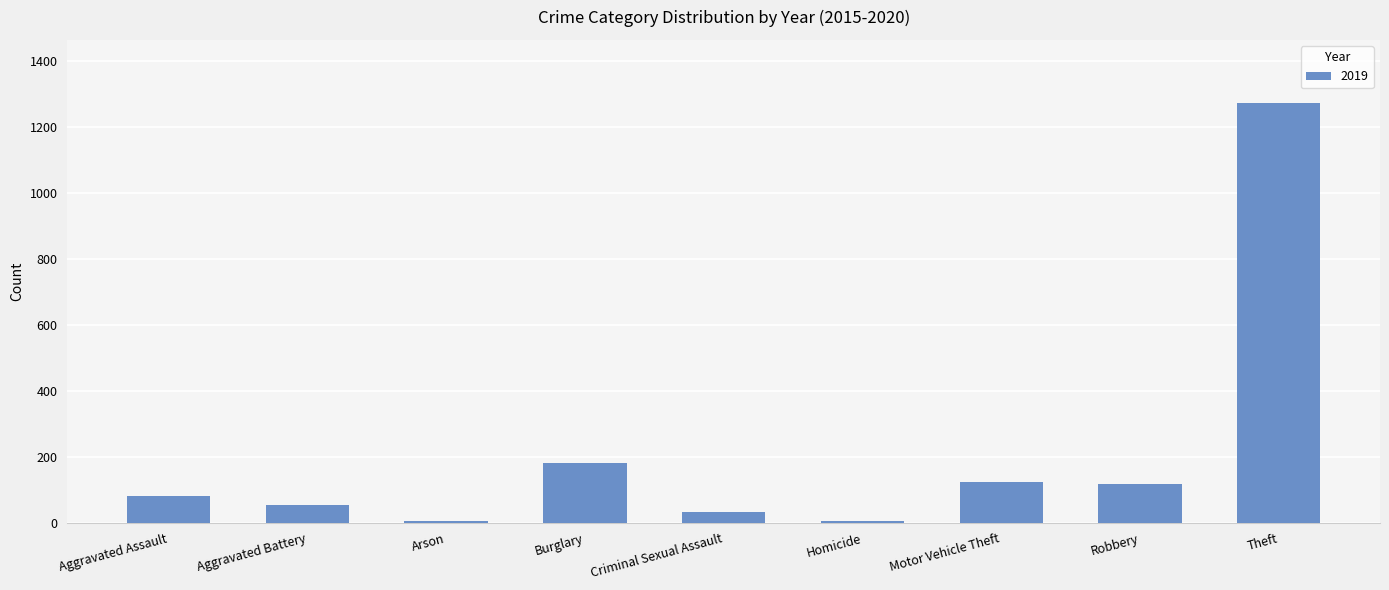

At which category does the chart reach its peak across all series?

Theft